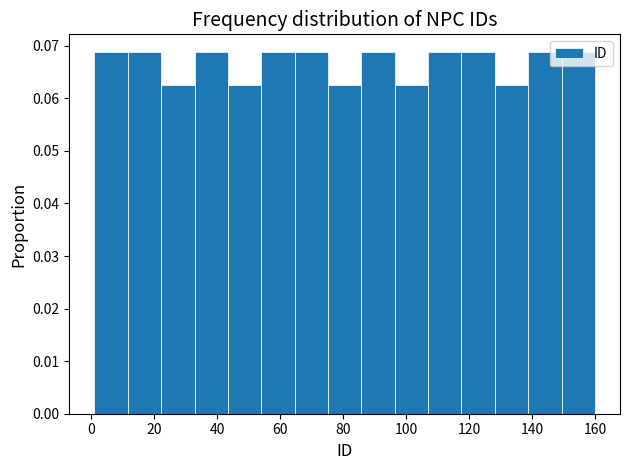

Reading left to right, transcribe this chart: for each bar, give the range it covers on the x-axis and its height. Neither the bar edges nor the heights are printed on the chart, so give them approximately, as read against the axes.

1.0 to 11.6: 0.069
11.6 to 22.2: 0.069
22.2 to 32.8: 0.063
32.8 to 43.4: 0.069
43.4 to 54.0: 0.063
54.0 to 64.6: 0.069
64.6 to 75.2: 0.069
75.2 to 85.8: 0.063
85.8 to 96.4: 0.069
96.4 to 107.0: 0.063
107.0 to 117.6: 0.069
117.6 to 128.2: 0.069
128.2 to 138.8: 0.063
138.8 to 149.4: 0.069
149.4 to 160.0: 0.069